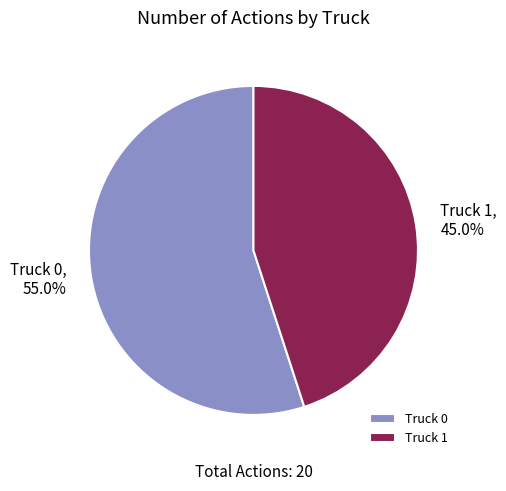

To the nearest percent, what percentage of the pie is Truck 0?

55%